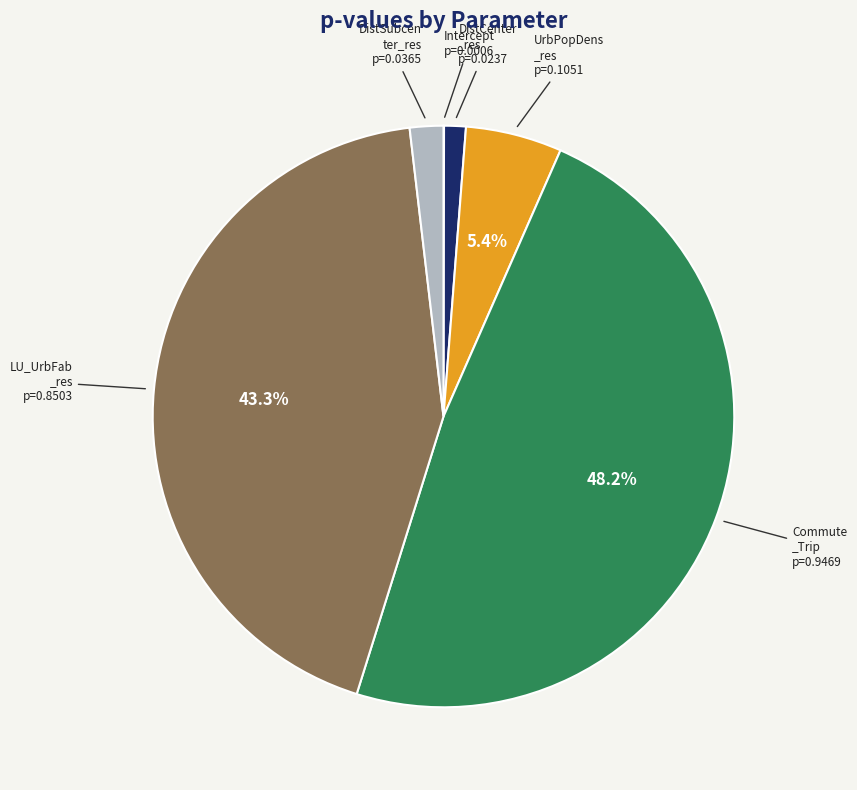

Is there any slice that represents more than half of the pie?

No